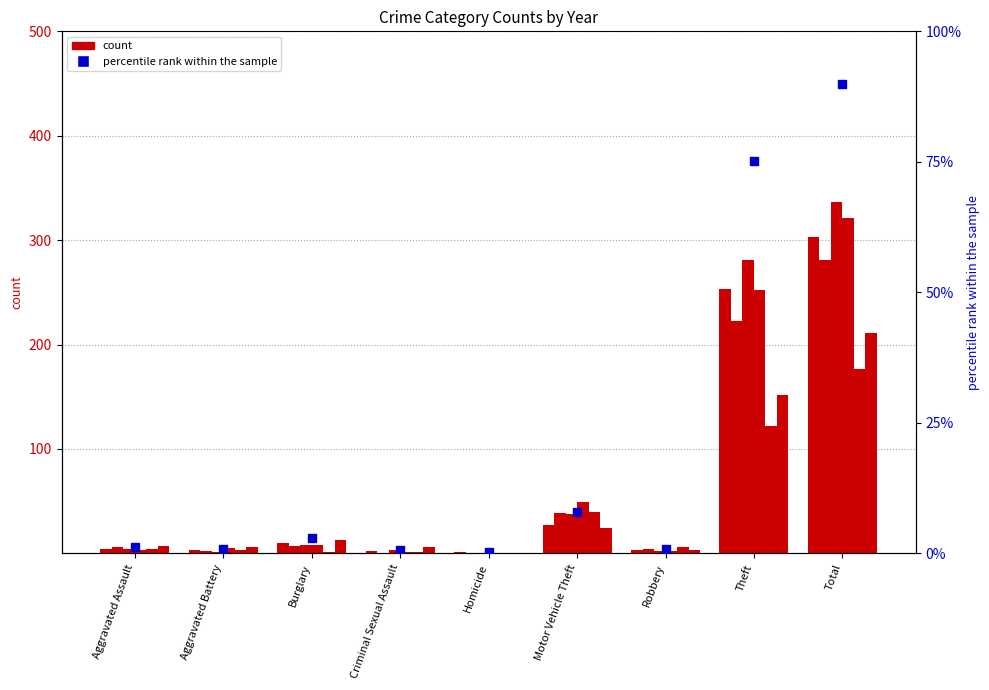

What is the change in value from Burglary to Homicide?

-2.7